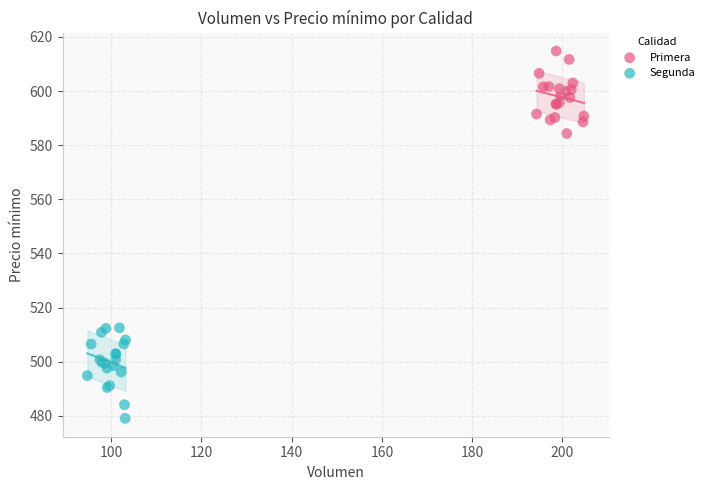

Which series reaches the minimum Y coordinate?

Segunda